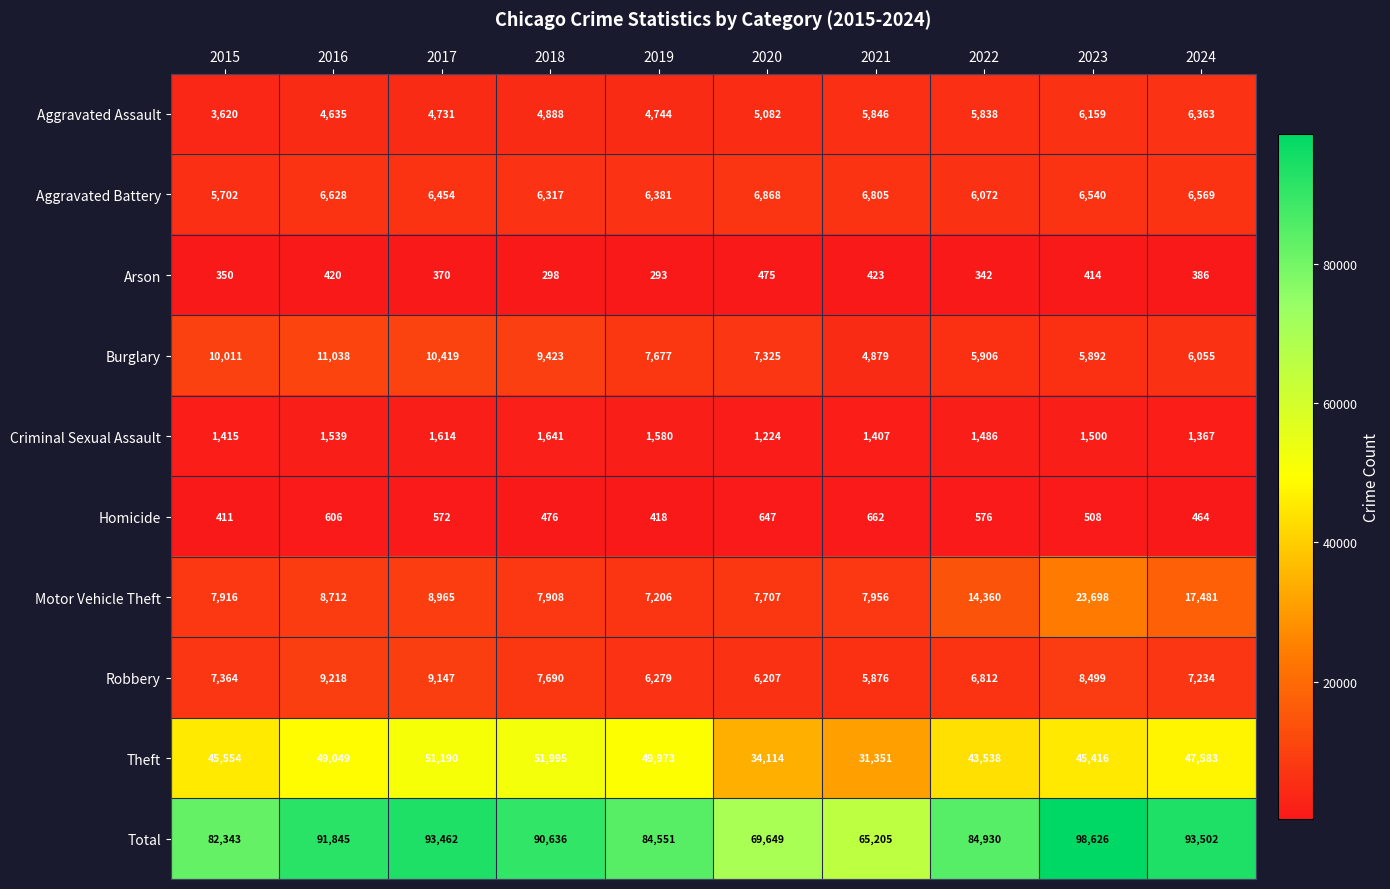

What is the total value across all series at 2017?

186924